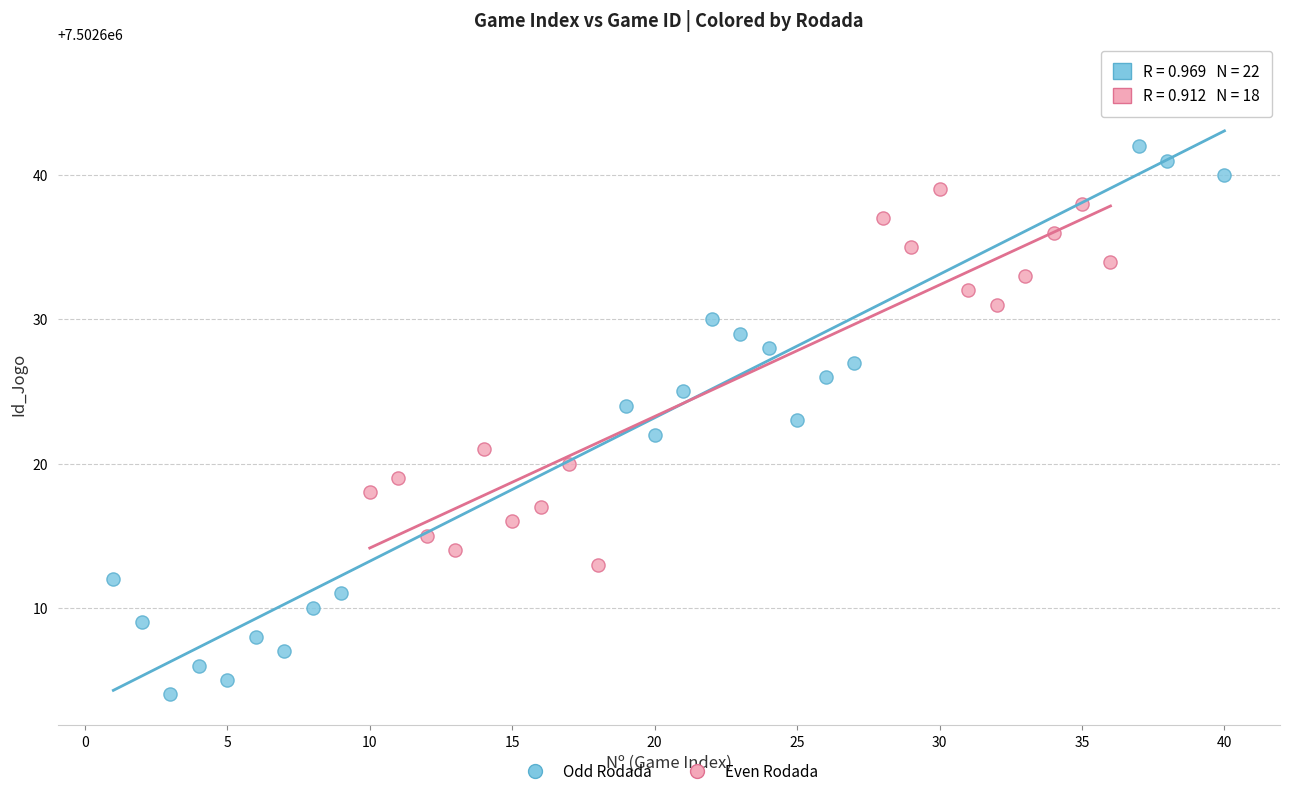

Which series contains the highest Y value?

Odd Rodada